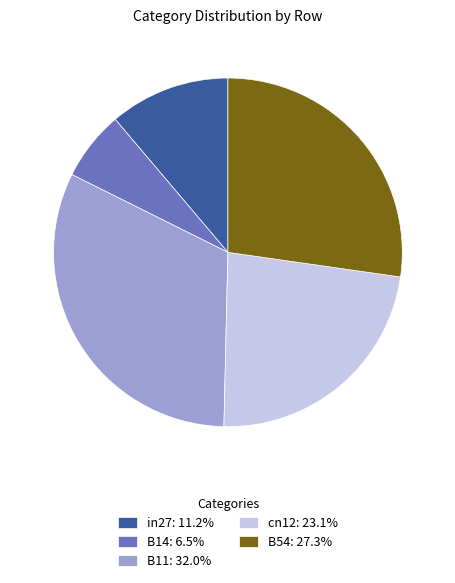

The in27 slice represents 11% of the pie. True or false?

True